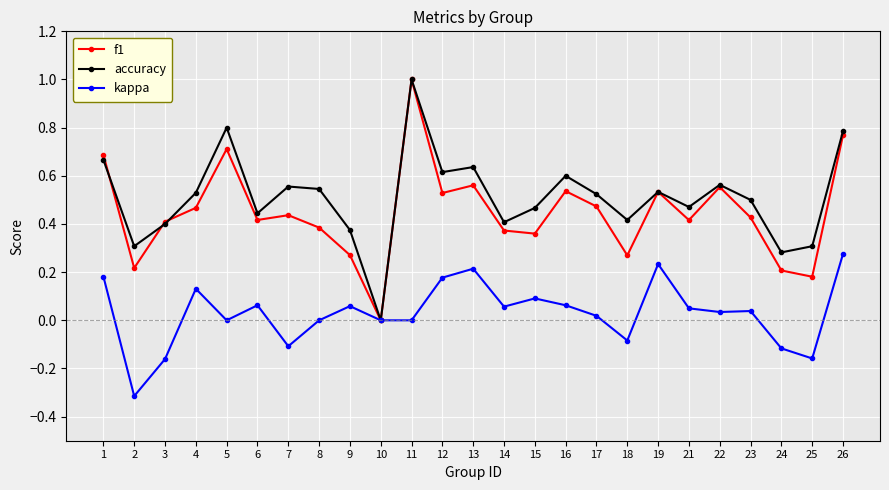

Is this an area chart (filled region under the line)?

No